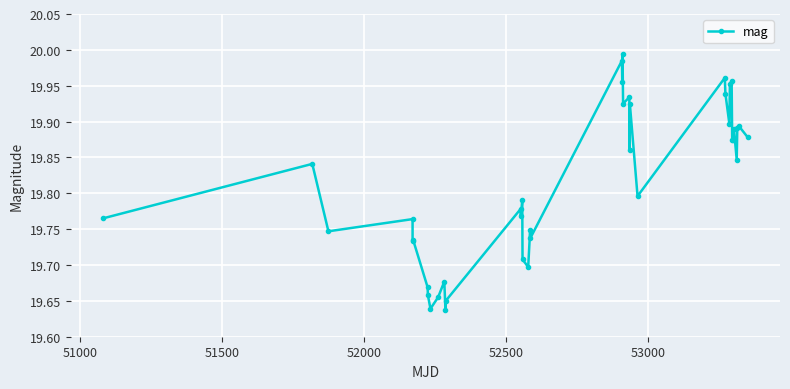

True or false: there are more than 1 points higher than both neighbors.

True